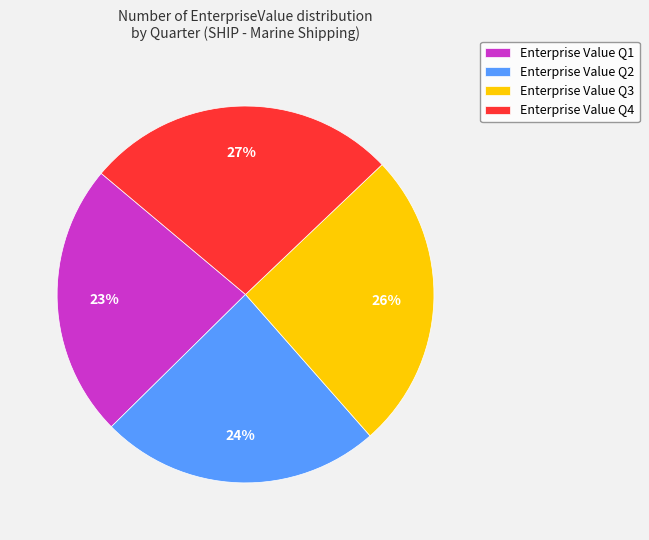

To the nearest percent, what is the combined percentage of Enterprise Value Q4 and Enterprise Value Q2?

51%